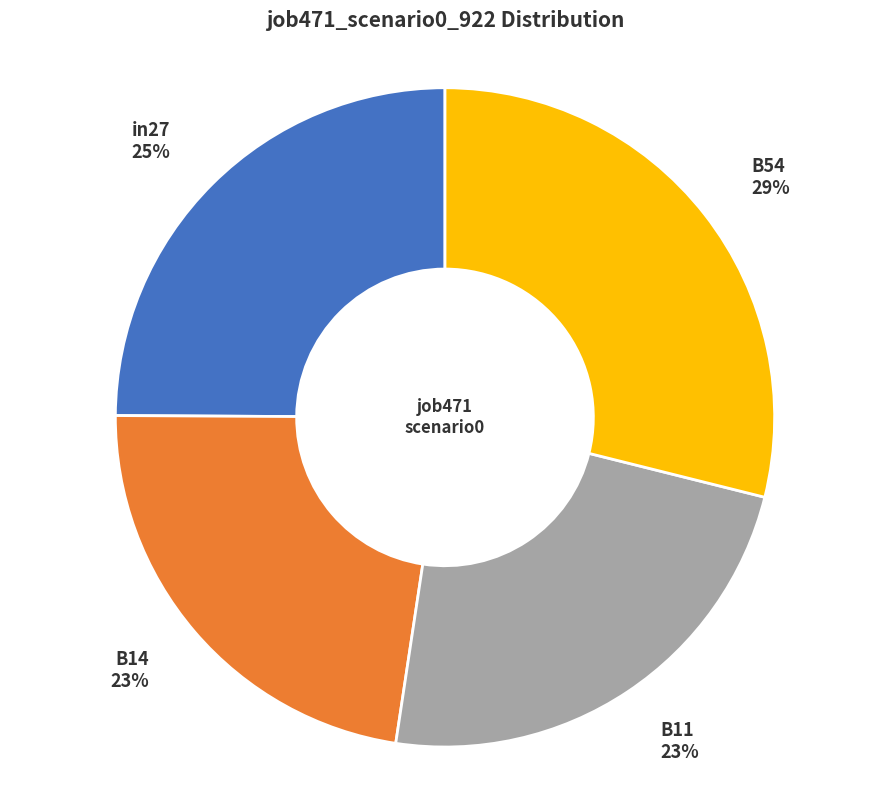

To the nearest percent, what is the difference between the largest and smallest slice percentages?

6%